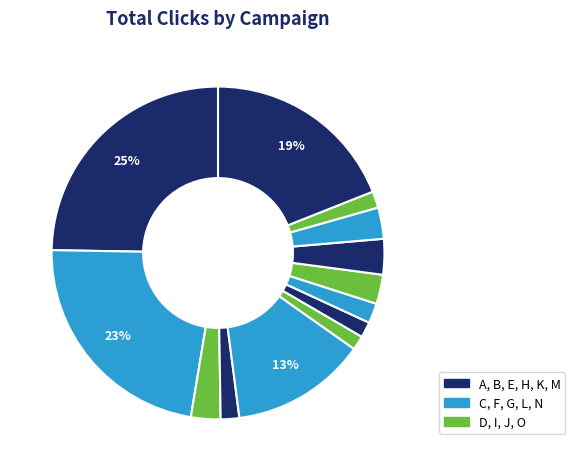

What is the smallest slice in the pie chart?

F